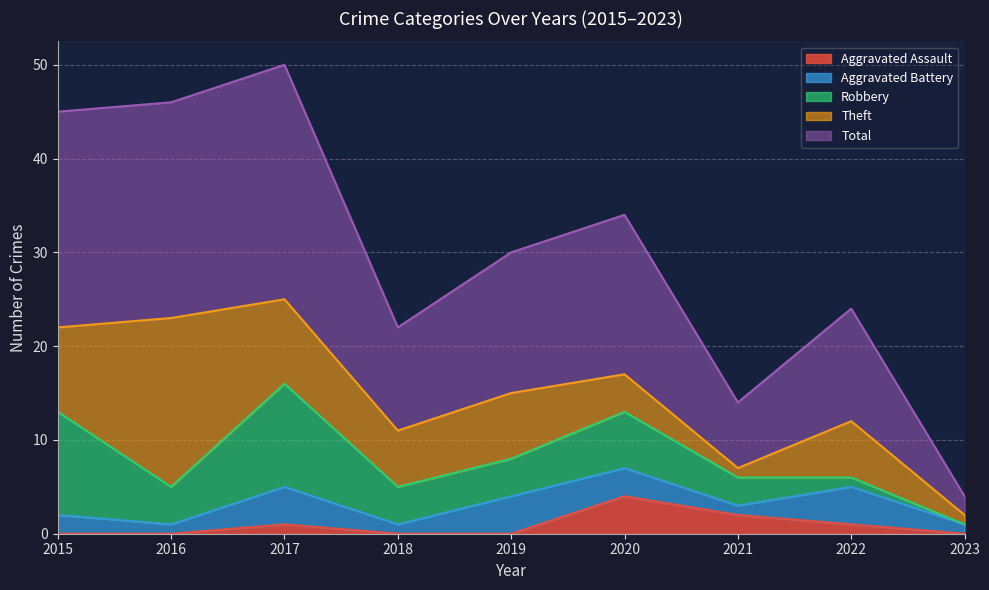

What is the spread (max minus min) of values at 2020?

14